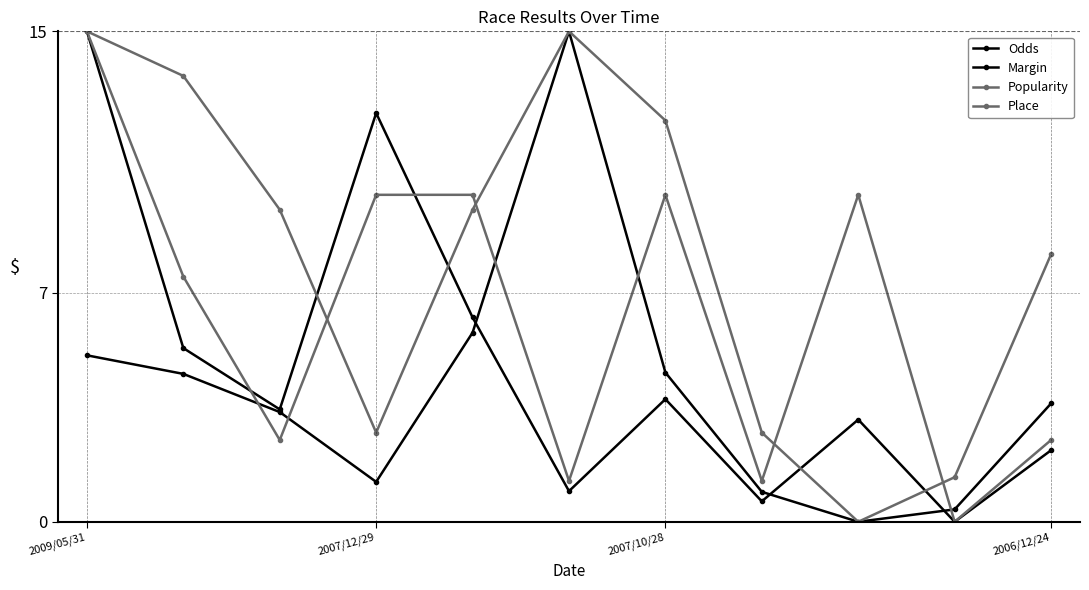

Reading left to right, what are all the values shown in this chart?

Odds: 5.1	4.5	3.4	1.2	5.8	15.0	4.6	0.9	0.0	0.4	3.6
Margin: 15.0	5.3	3.4	12.5	6.2	0.9	3.7	0.6	3.1	0.0	2.2
Popularity: 15.0	13.6	9.5	2.7	9.5	15.0	12.3	2.7	0.0	1.4	8.2
Place: 15.0	7.5	2.5	10.0	10.0	1.2	10.0	1.2	10.0	0.0	2.5